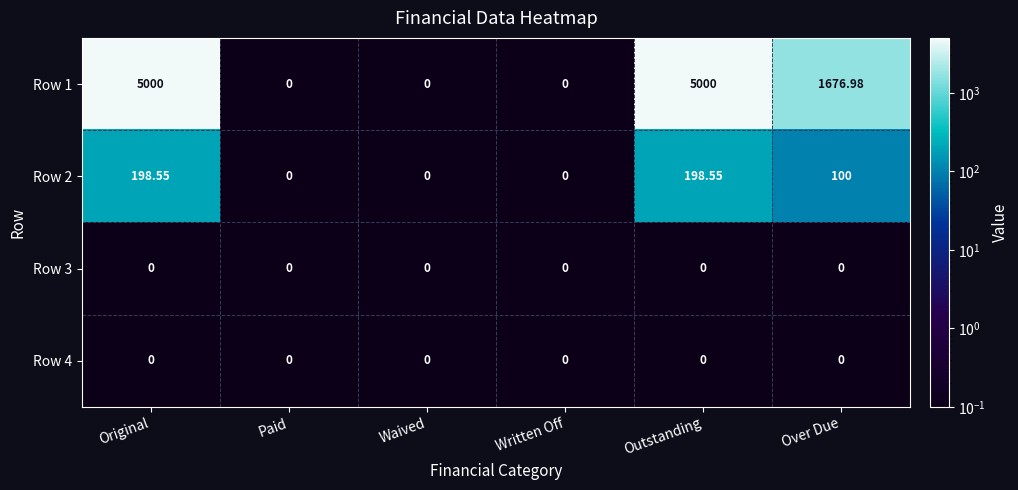

At how many categories does at least one series exceed 4266?

2